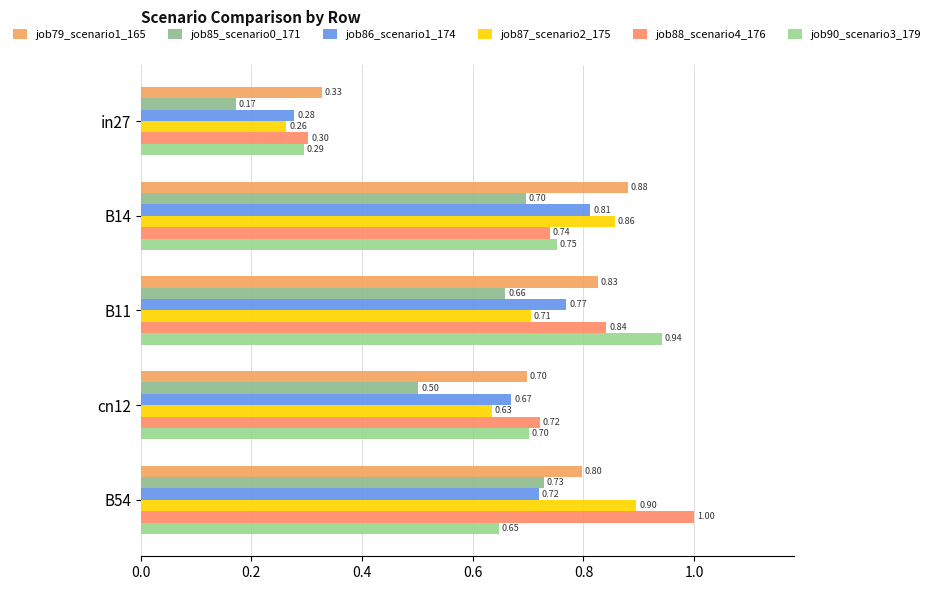

What are all the series names shown in the legend?

job79_scenario1_165, job85_scenario0_171, job86_scenario1_174, job87_scenario2_175, job88_scenario4_176, job90_scenario3_179